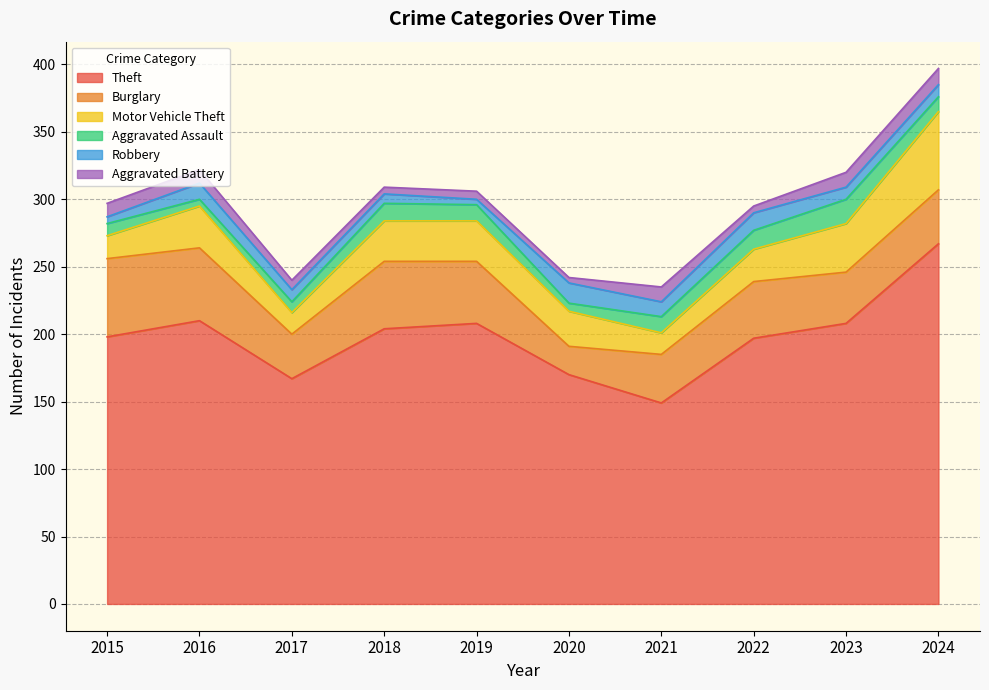

Is it true that Motor Vehicle Theft equals 48 at 2016?

False